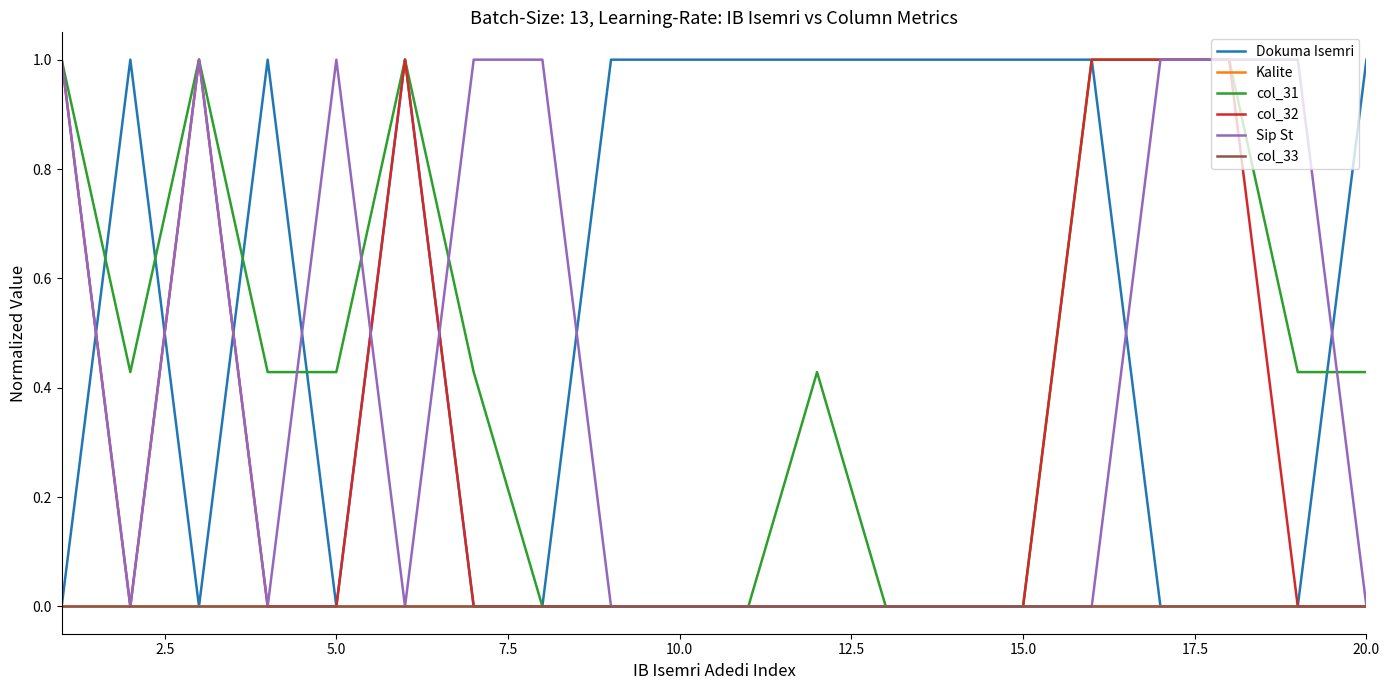

Is this an area chart (filled region under the line)?

No